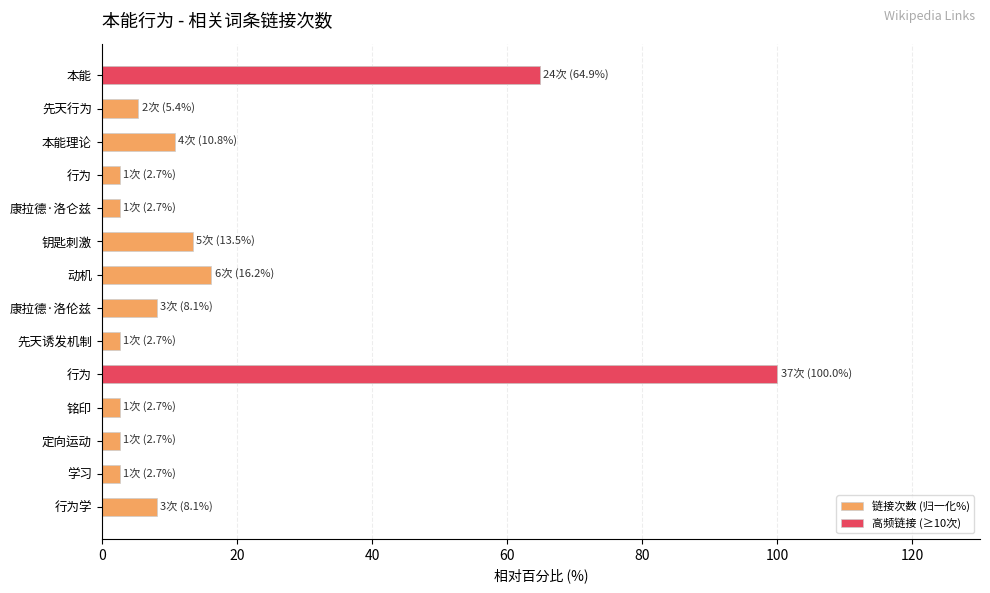

What is the total value across all series at 定向运动?

2.7